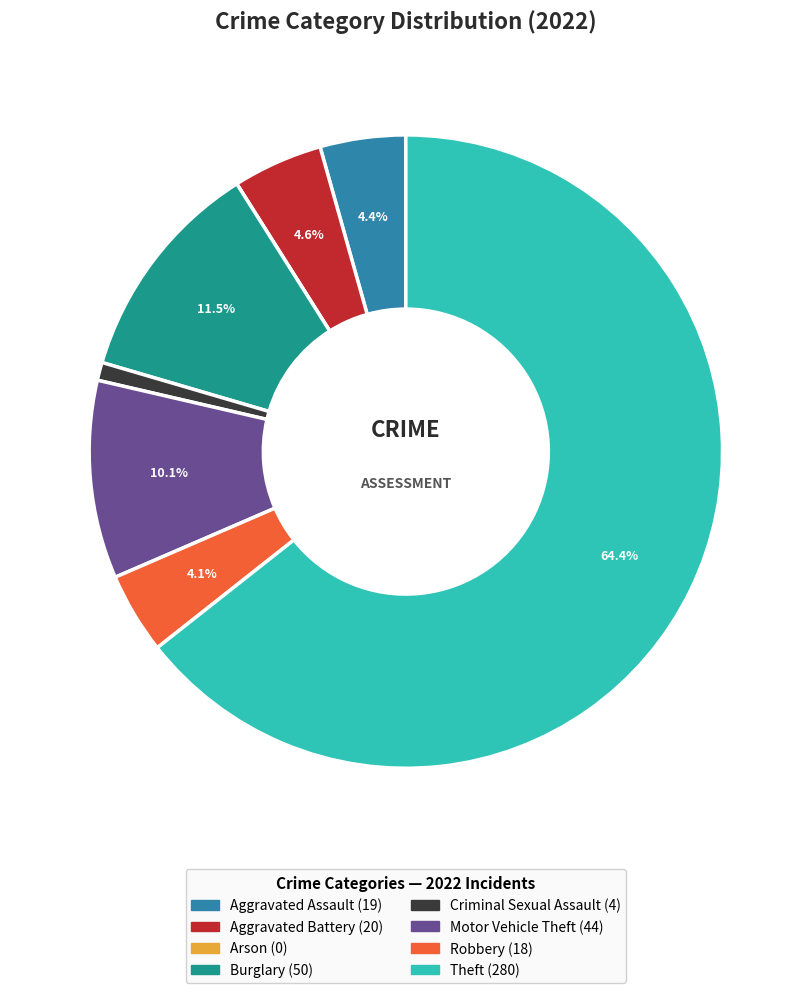

What is the largest slice in the pie chart?

Theft